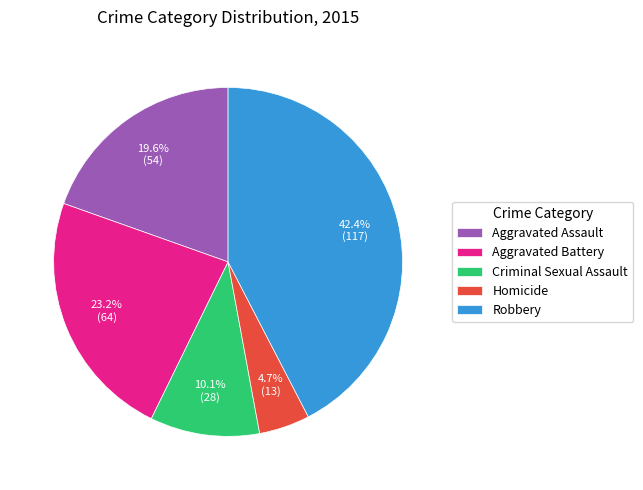

How many segments does this pie chart have?

5